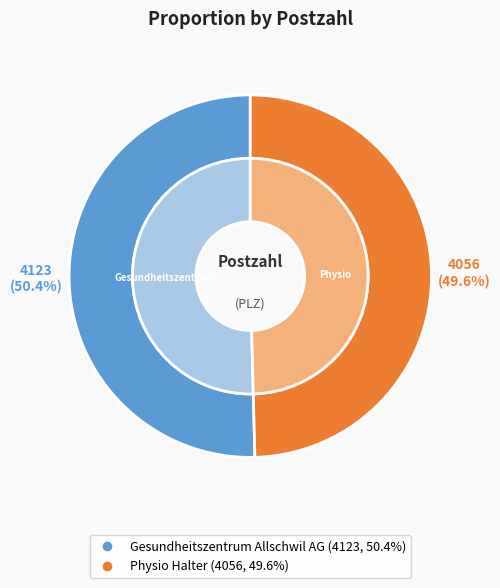

What is the change in value from Gesundheitszentrum Allschwil AG to Physio Halter?

-67